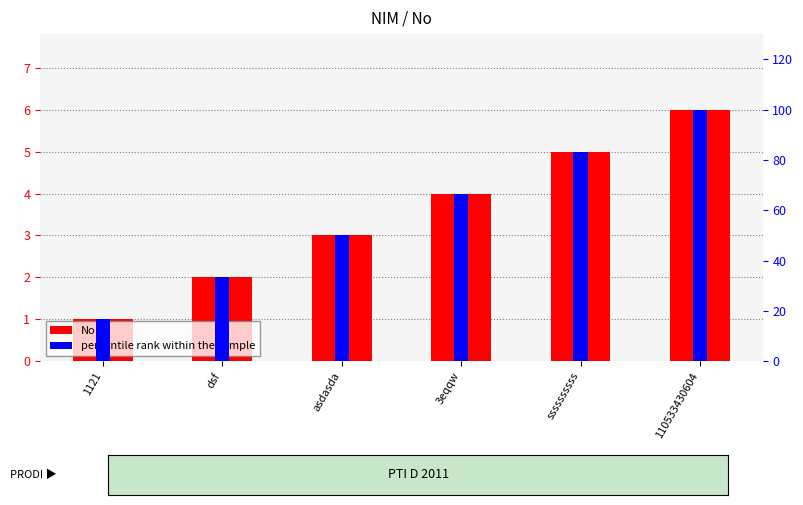

What is the smallest value displayed?

1.0